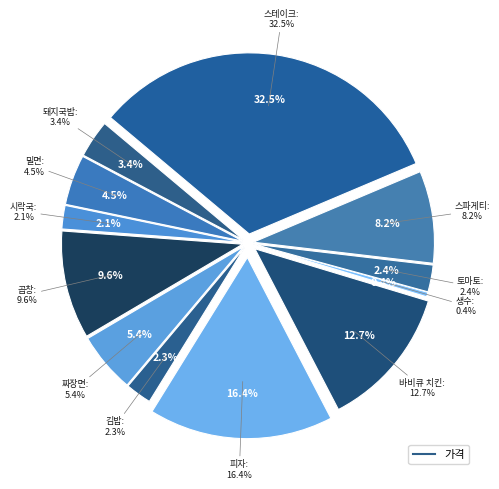

To the nearest percent, what is the combined percentage of 바비큐 치킨 and 시락국?

15%